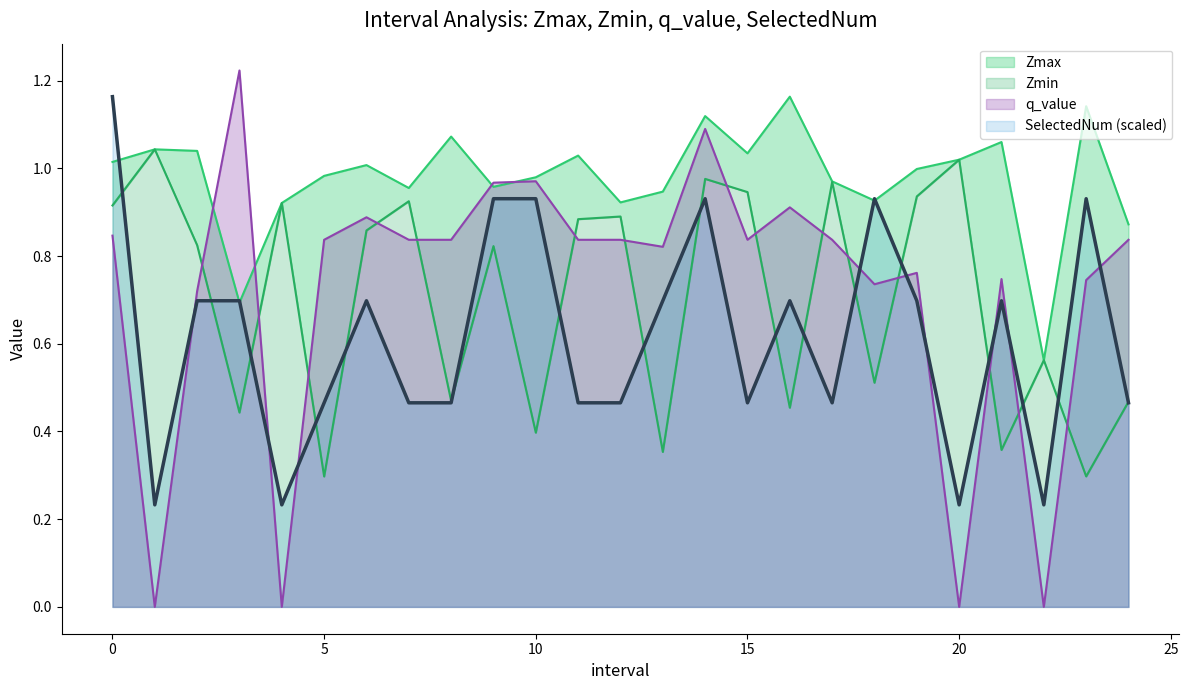

What is the highest value of the Zmin series?

1.0